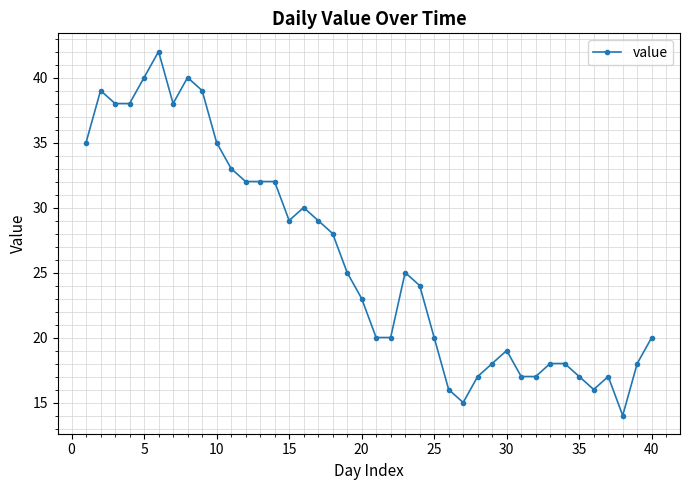

What is the average value?

26